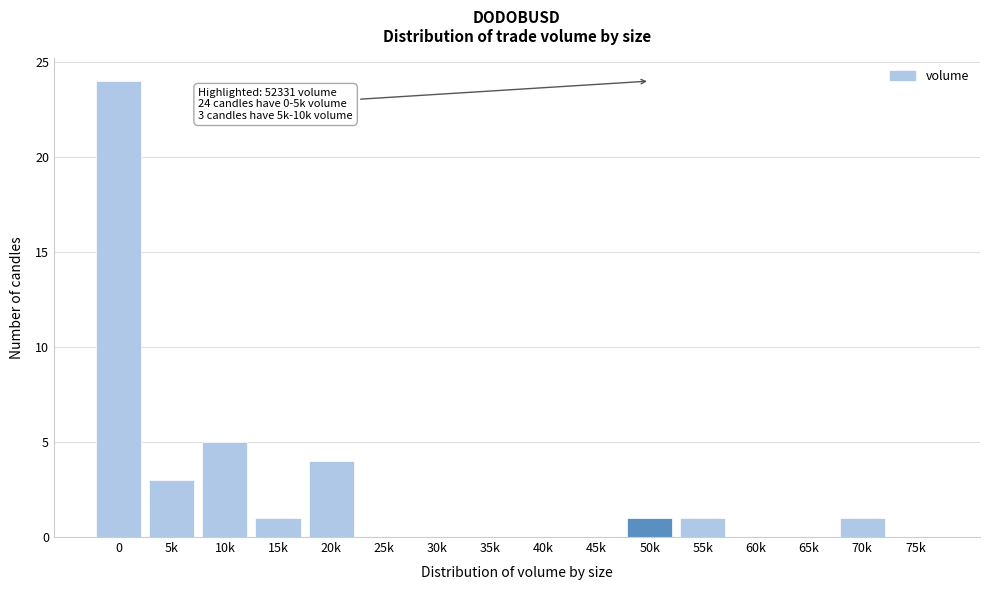

Reading left to right, transcribe all the data shown in this chart.

0=24	5k=3	10k=5	15k=1	20k=4	25k=0	30k=0	35k=0	40k=0	45k=0	50k=1	55k=1	60k=0	65k=0	70k=1	75k=0